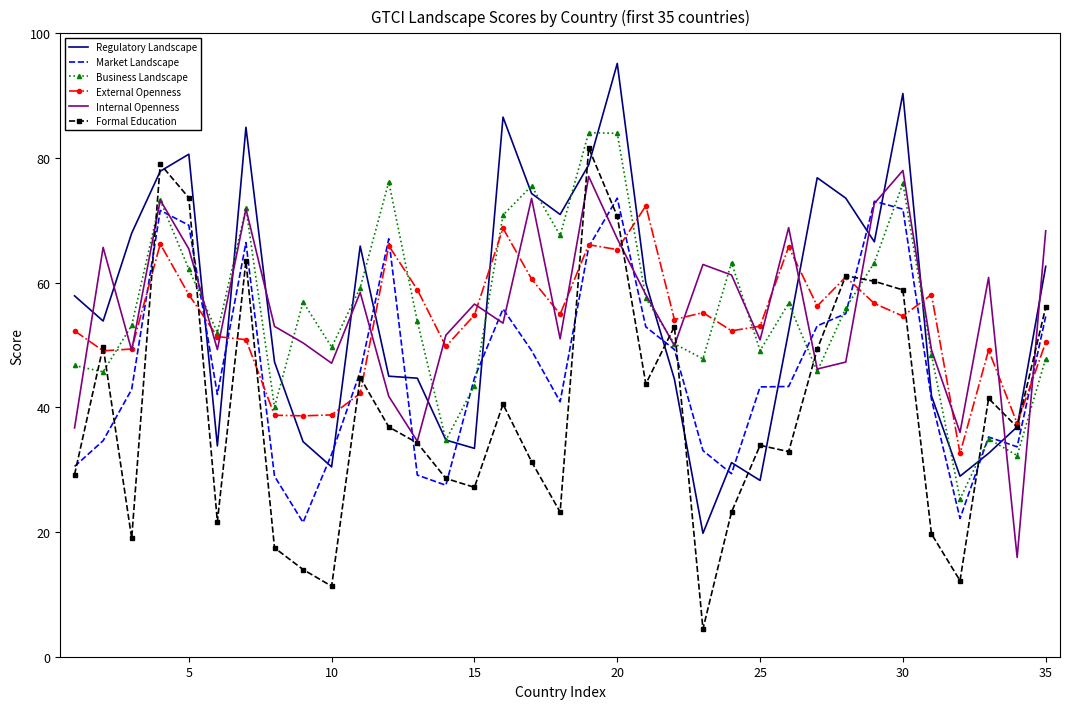

What is the greatest value displayed?

95.2